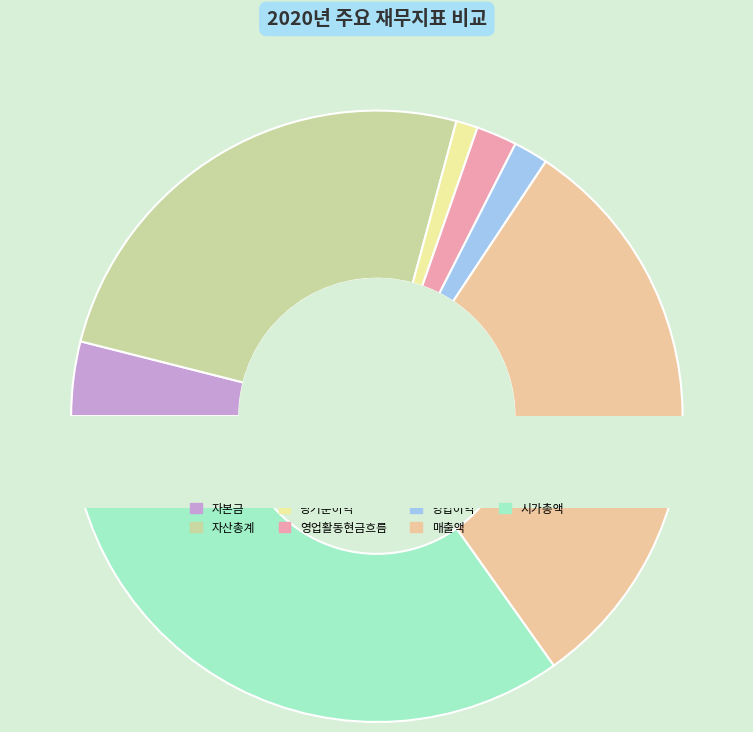

How many segments does this pie chart have?

7